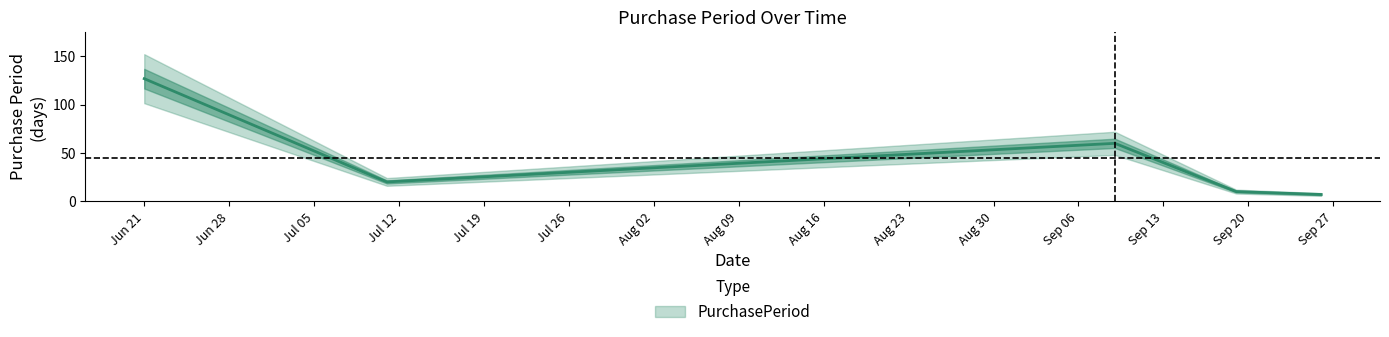

What is the label of the 3rd point from the left?

2016-09-09